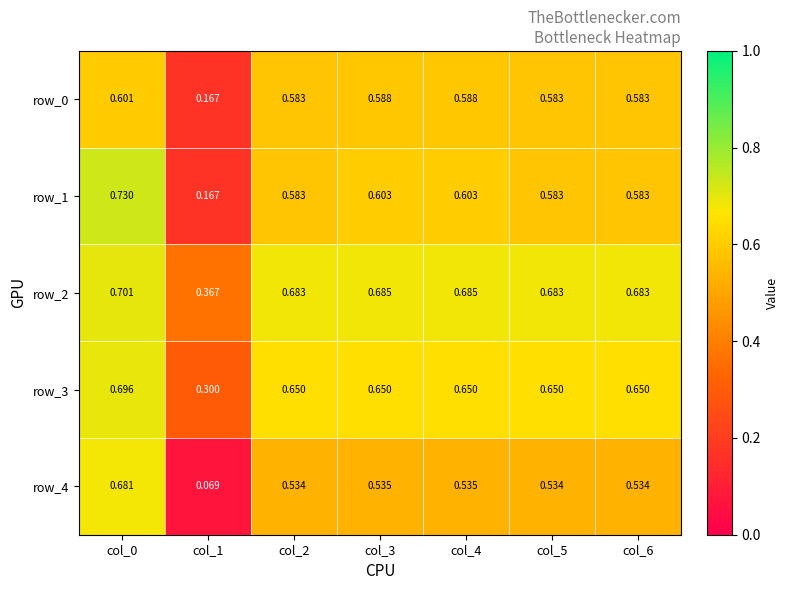

The value of row_4 at col_6 is 0.8. True or false?

False